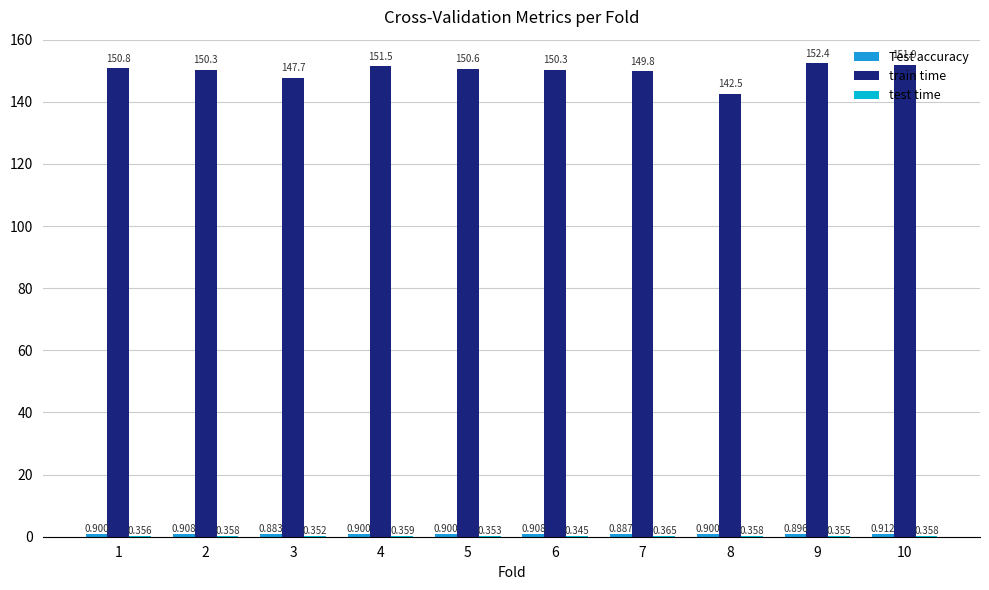

Which series has the largest total across all categories?

train time